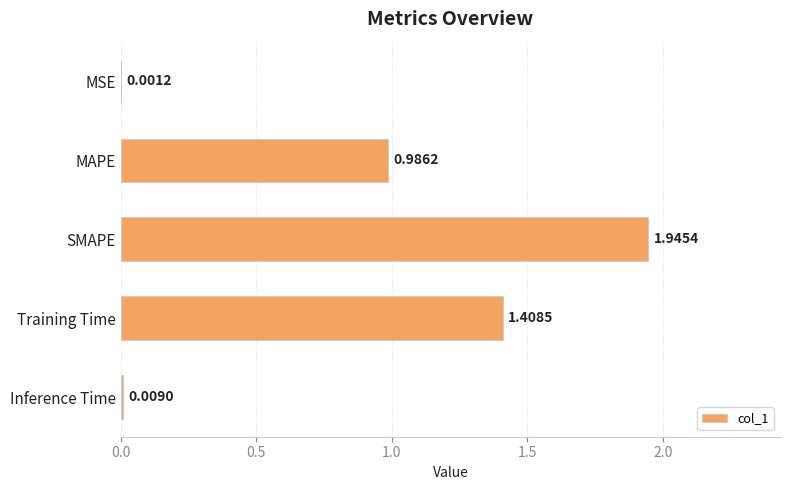

At which label is the value closest to 0?

MSE